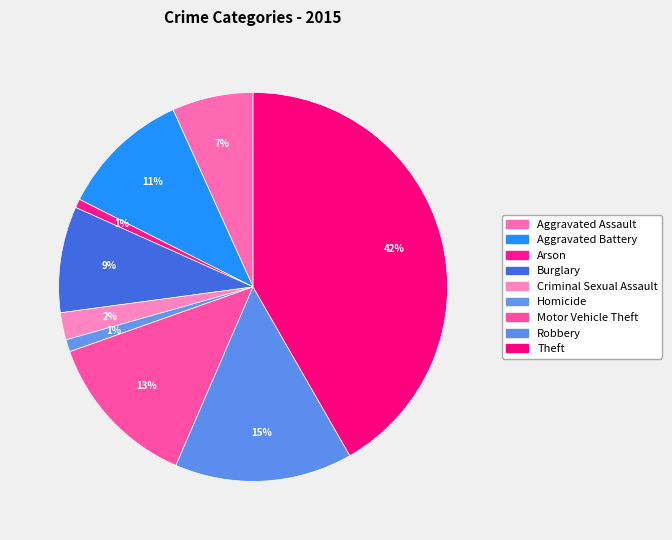

What percentage do Aggravated Assault and Robbery together represent?

21.5%